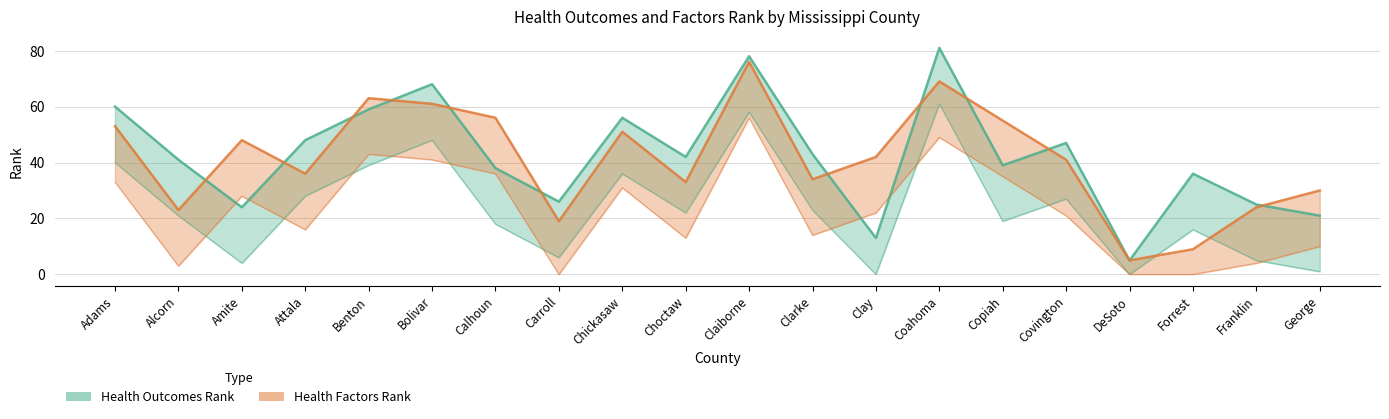

Is the value of Health Factors Rank at Calhoun greater than the value of Health Outcomes Rank at Coahoma?

No